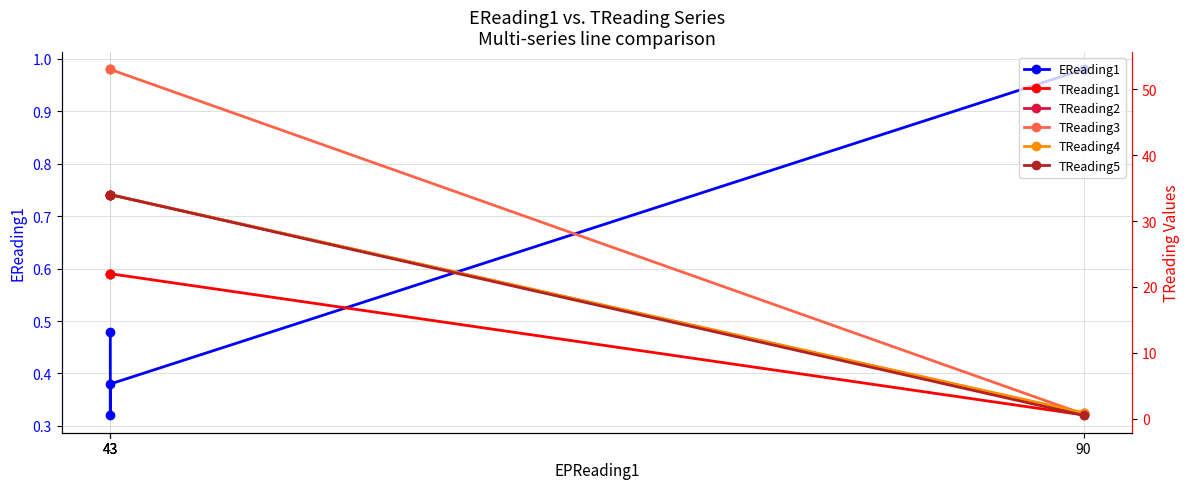

How many data points in TReading2 are less than 34?

1